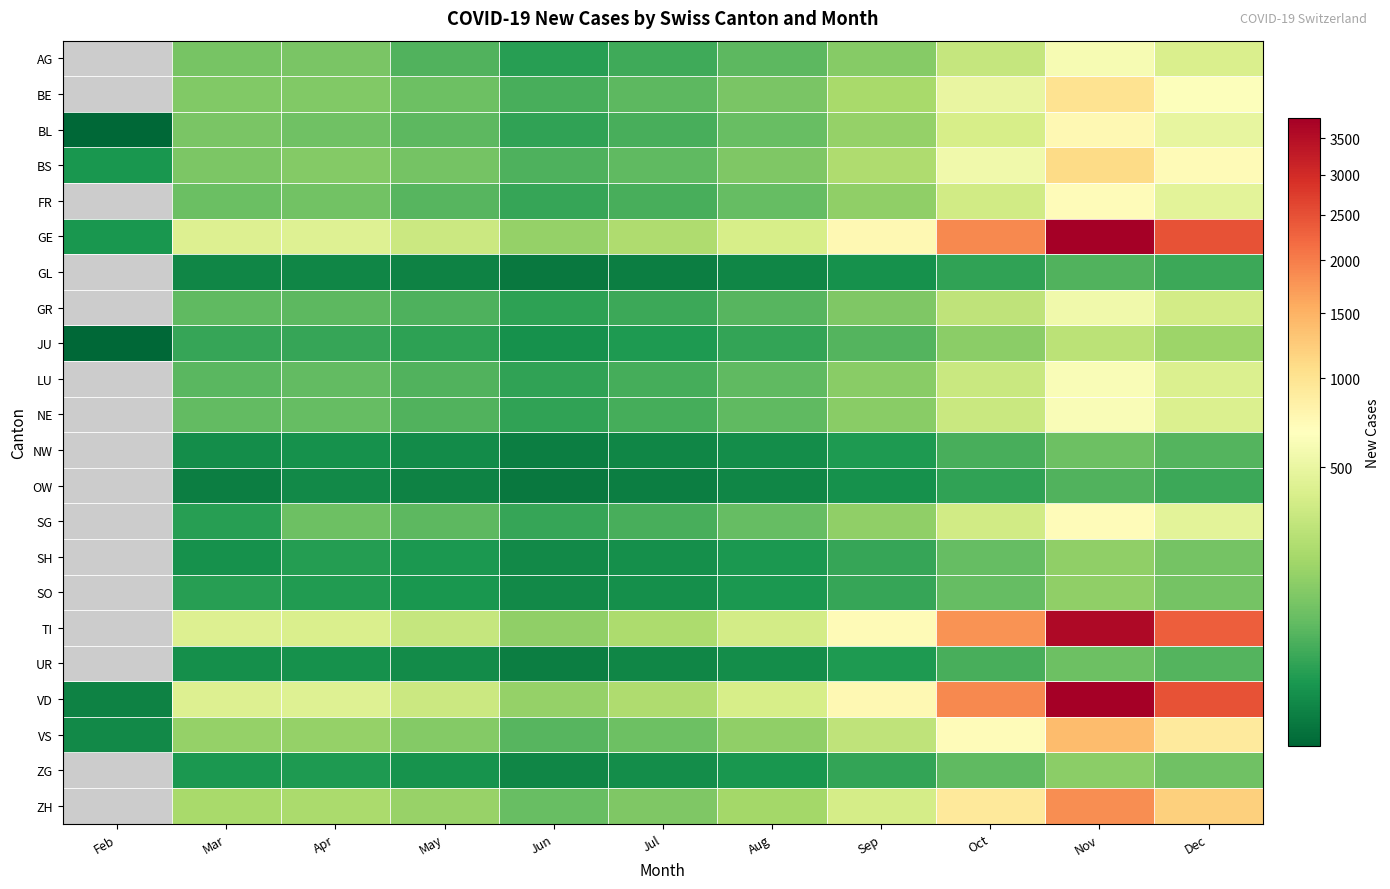

At which category is the sum across all series the highest?

Nov